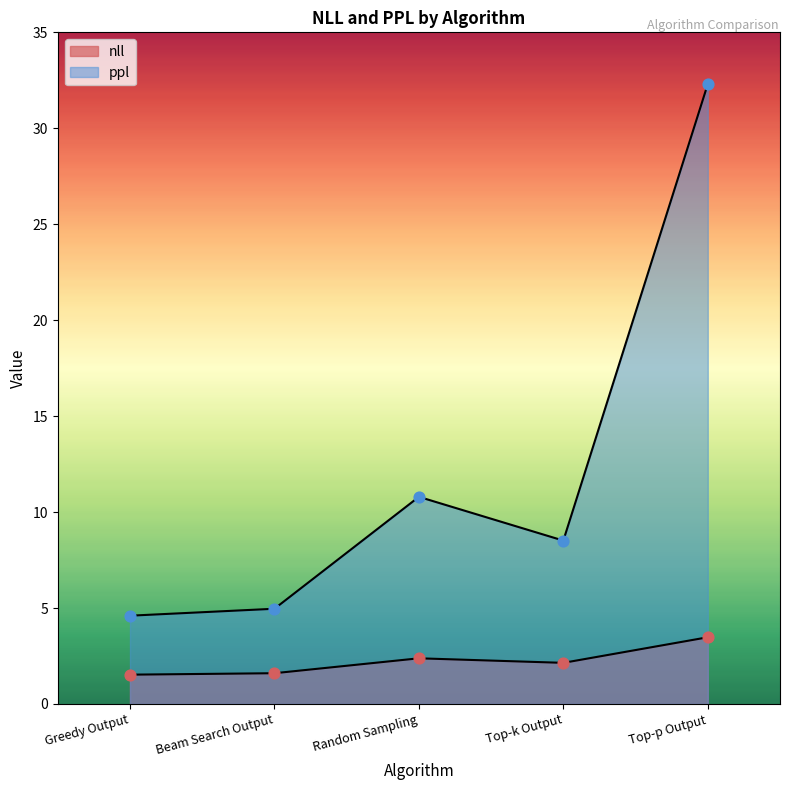

Which series reaches the minimum Y coordinate?

nll